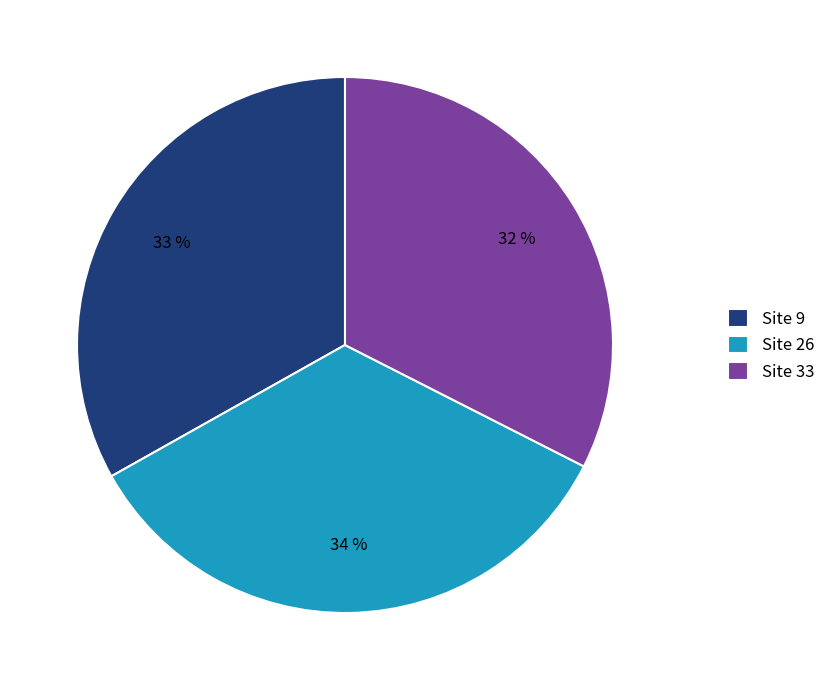

Combined, do Site 26 and Site 9 account for over 50%?

Yes